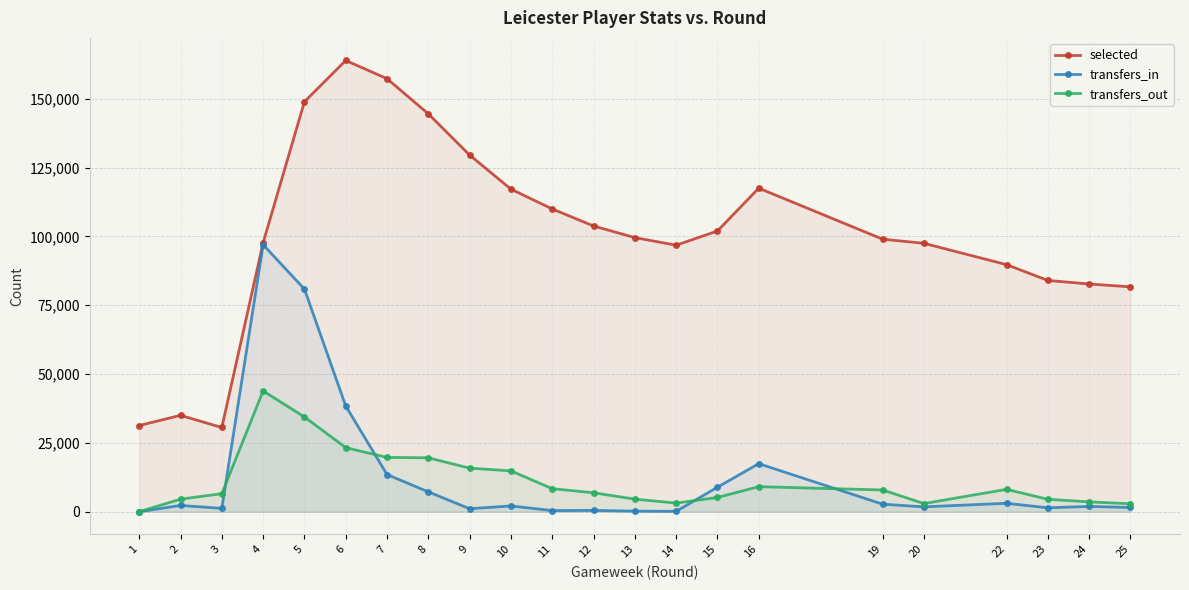

At how many categories does at least one series exceed 160112?

1